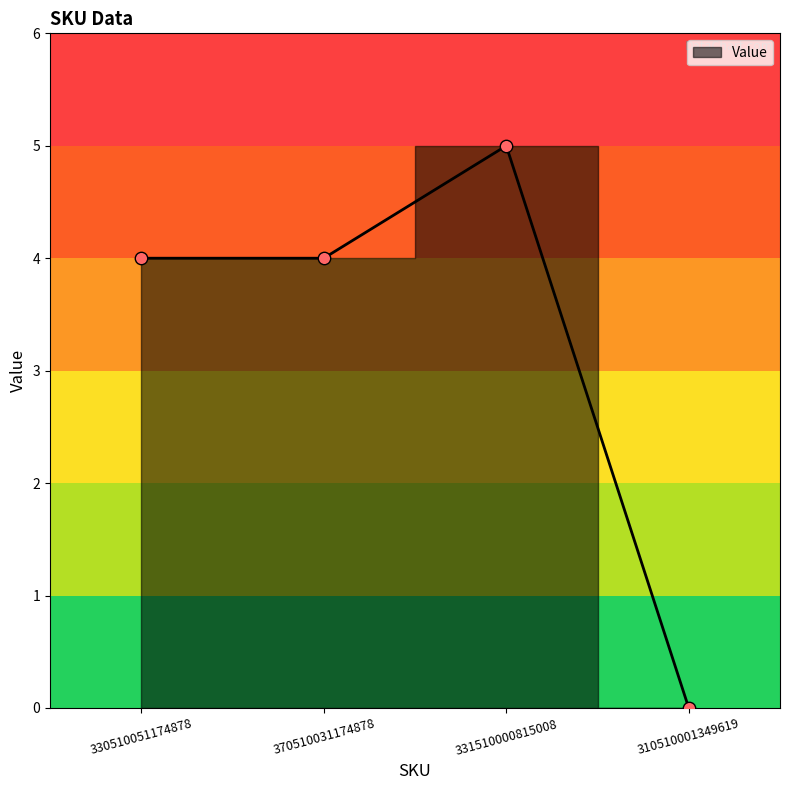

What is the ratio of the value at 331510000815008 to the value at 370510031174878?

1.2